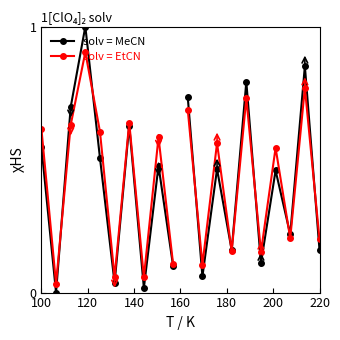

After their last crossing, which series has the higher values: solv = EtCN or solv = MeCN?

solv = EtCN